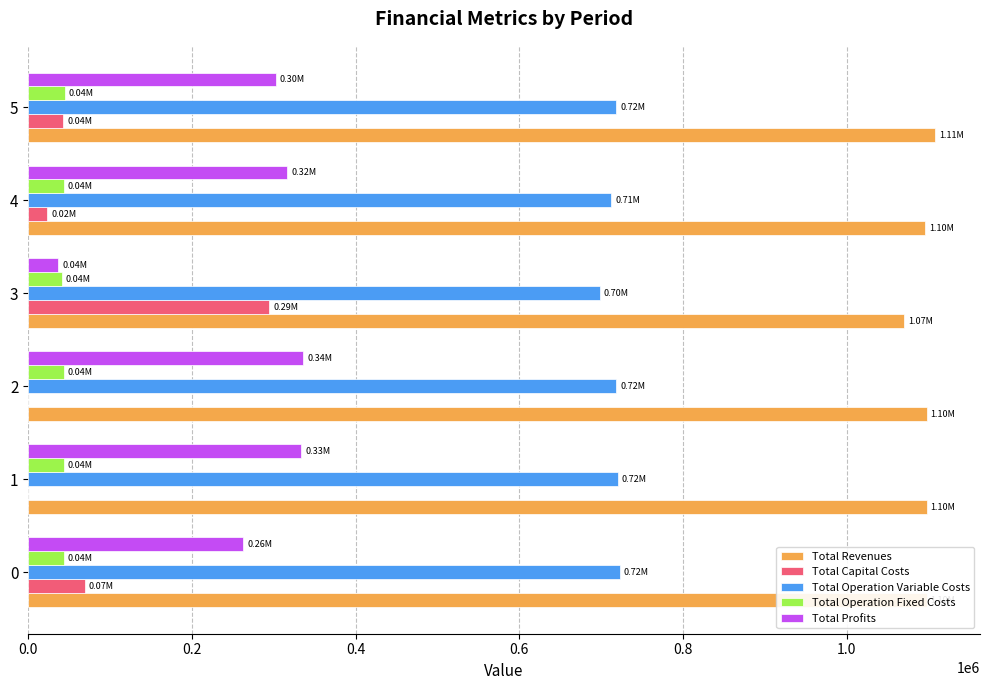

Which series has the largest total across all categories?

Total Revenues